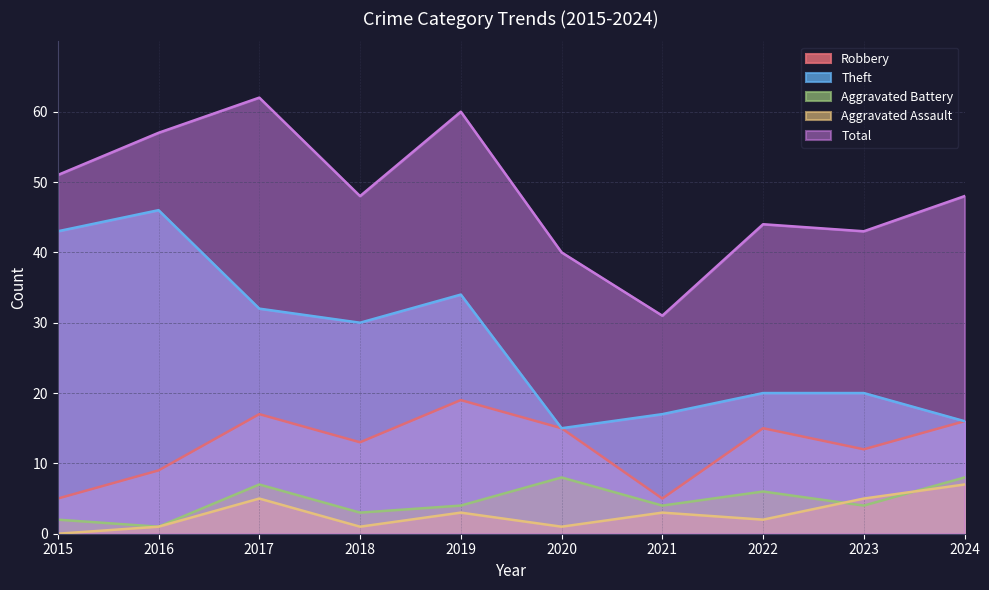

Reading left to right, transcribe all the data shown in this chart.

Robbery: 2015=5	2016=9	2017=17	2018=13	2019=19	2020=15	2021=5	2022=15	2023=12	2024=16
Theft: 2015=43	2016=46	2017=32	2018=30	2019=34	2020=15	2021=17	2022=20	2023=20	2024=16
Aggravated Battery: 2015=2	2016=1	2017=7	2018=3	2019=4	2020=8	2021=4	2022=6	2023=4	2024=8
Aggravated Assault: 2015=0	2016=1	2017=5	2018=1	2019=3	2020=1	2021=3	2022=2	2023=5	2024=7
Total: 2015=51	2016=57	2017=62	2018=48	2019=60	2020=40	2021=31	2022=44	2023=43	2024=48